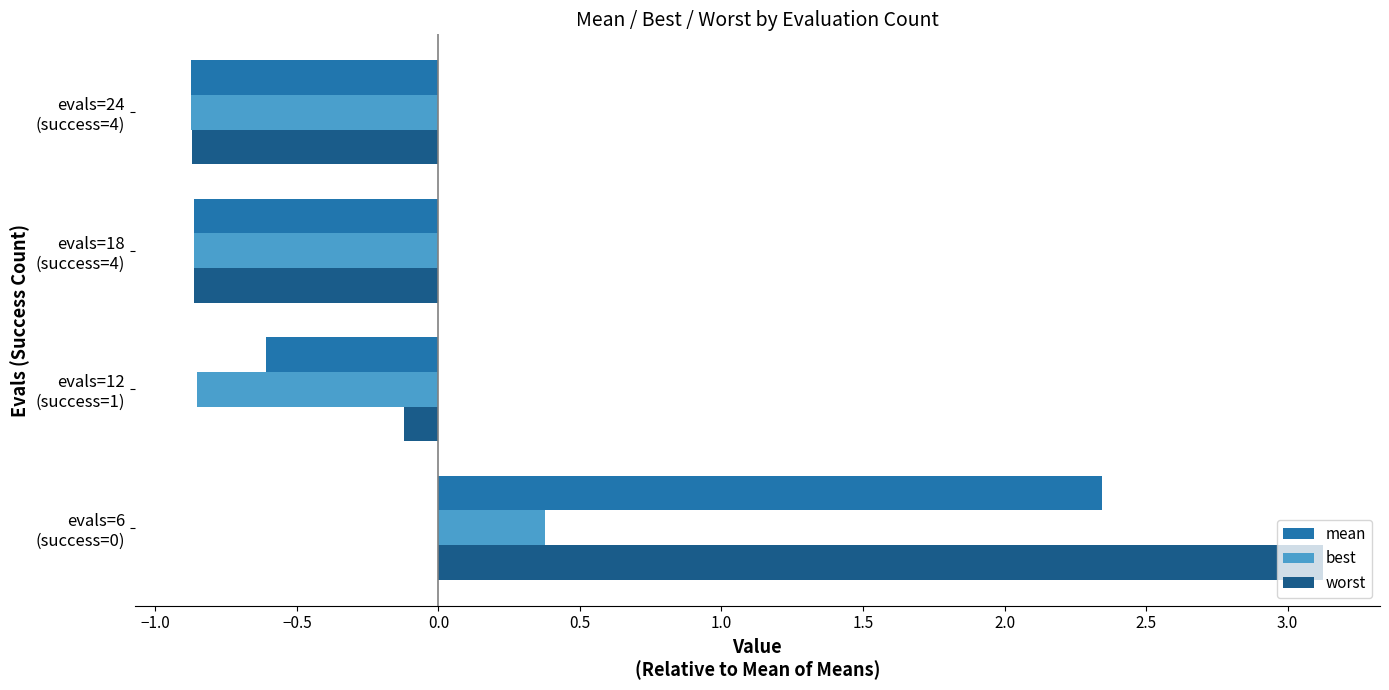

Rank the series by their average value, from highest to lowest.

worst, mean, best